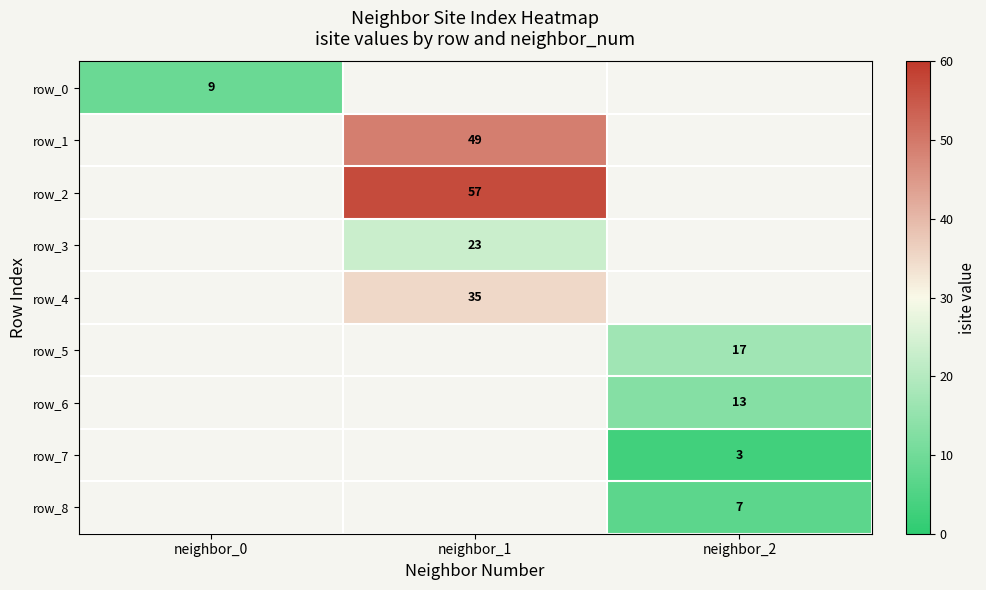

What is the smallest value displayed?

3.0